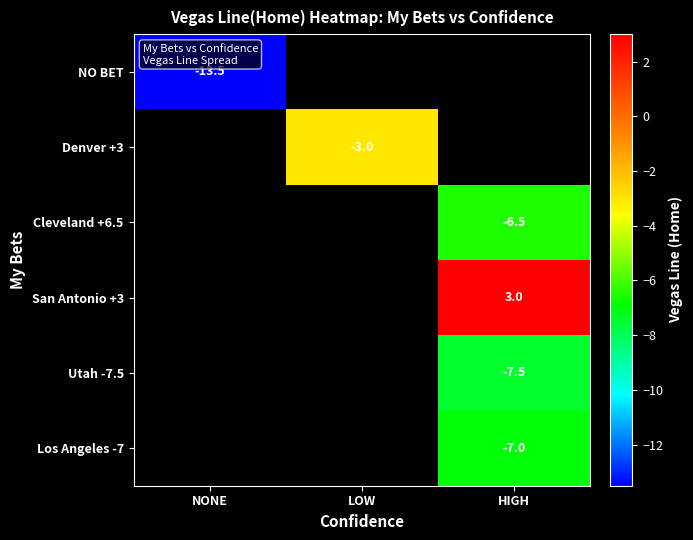

The Denver +3 series shows -4.1 at LOW. True or false?

False